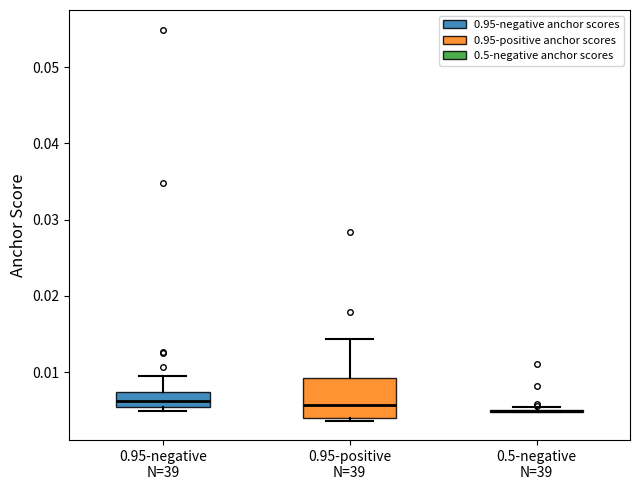

Comparing the boxes themselves (not the whiskers), which one is the tallest?

0.95-positive N=39